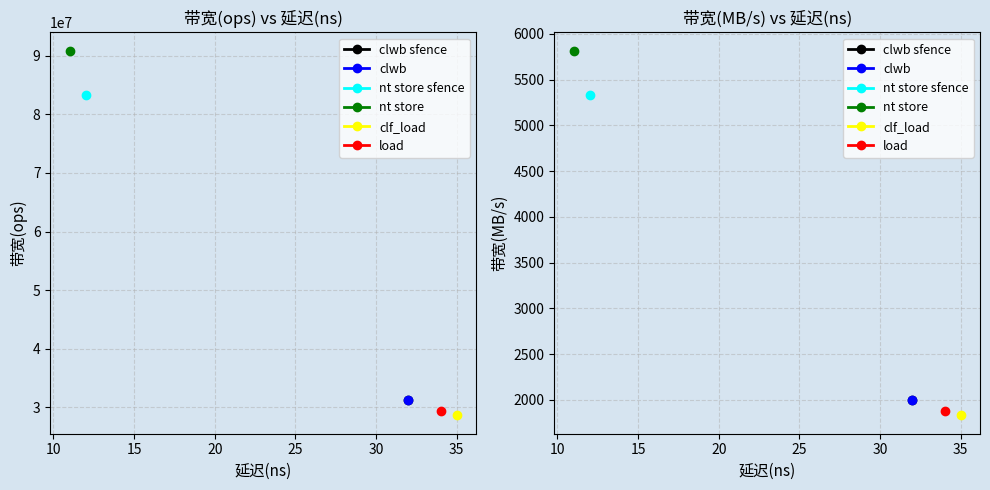

What is the difference between the 带宽(MB/s) values at 12 and 11?

485